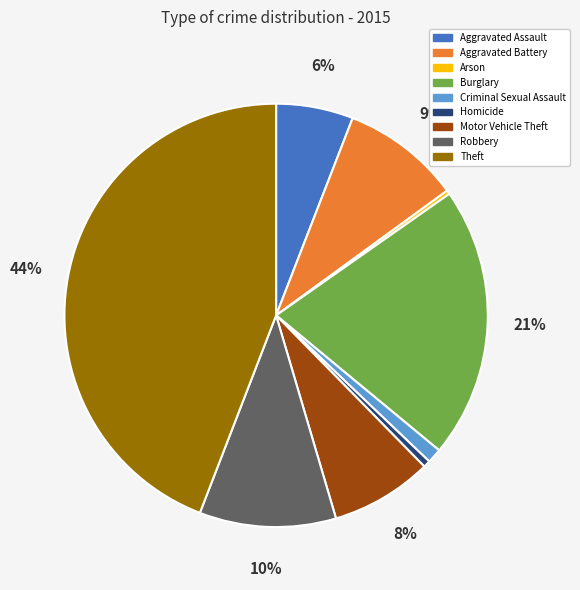

How many segments does this pie chart have?

9